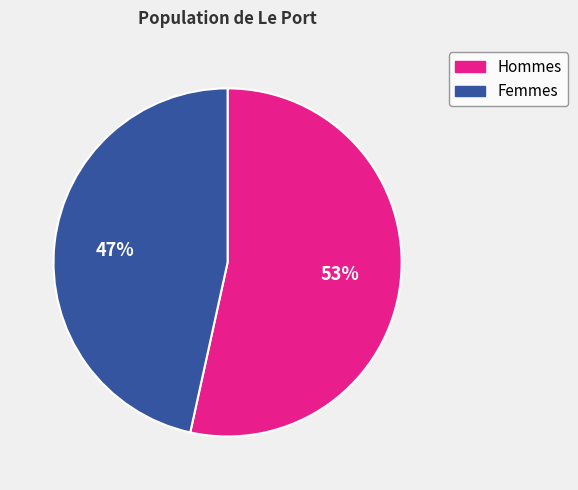

Does any single category account for the majority?

Yes